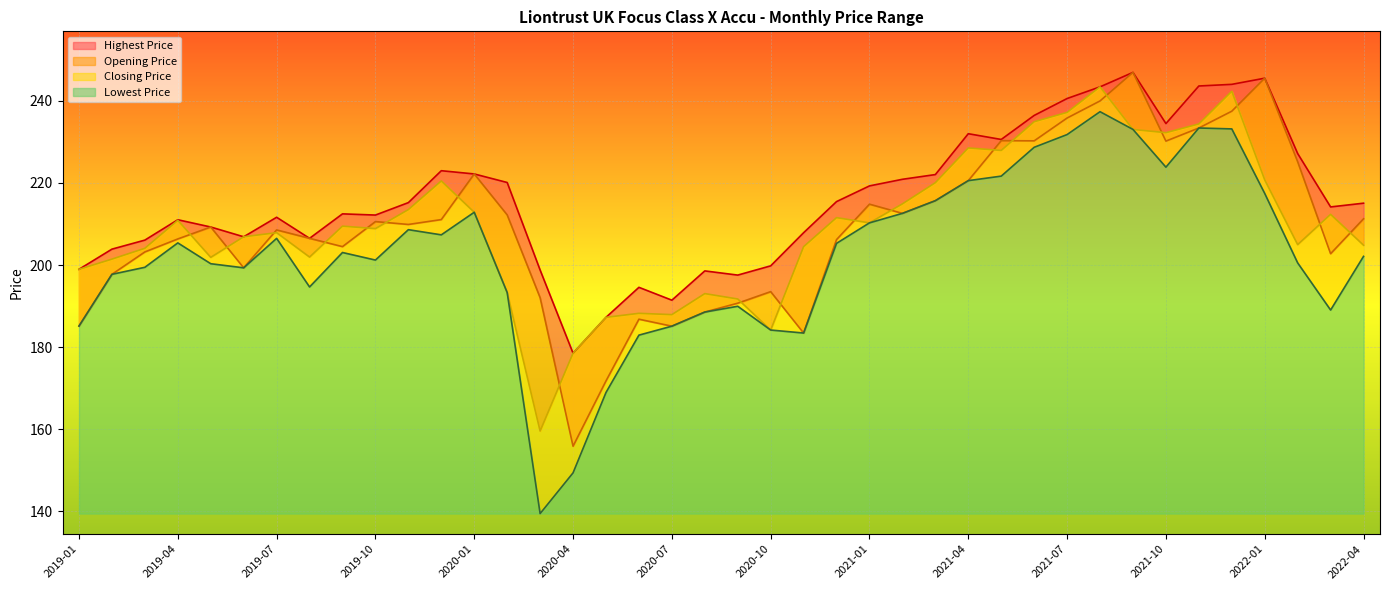

What is the minimum value for Closing Price?

159.6